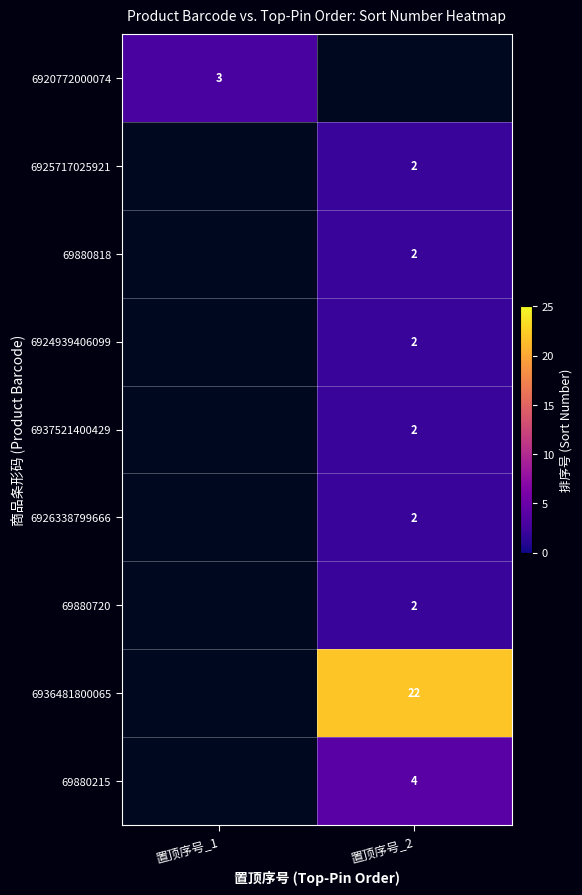

True or false: 6925717025921 has a value of 3 at 置顶序号_2.

False